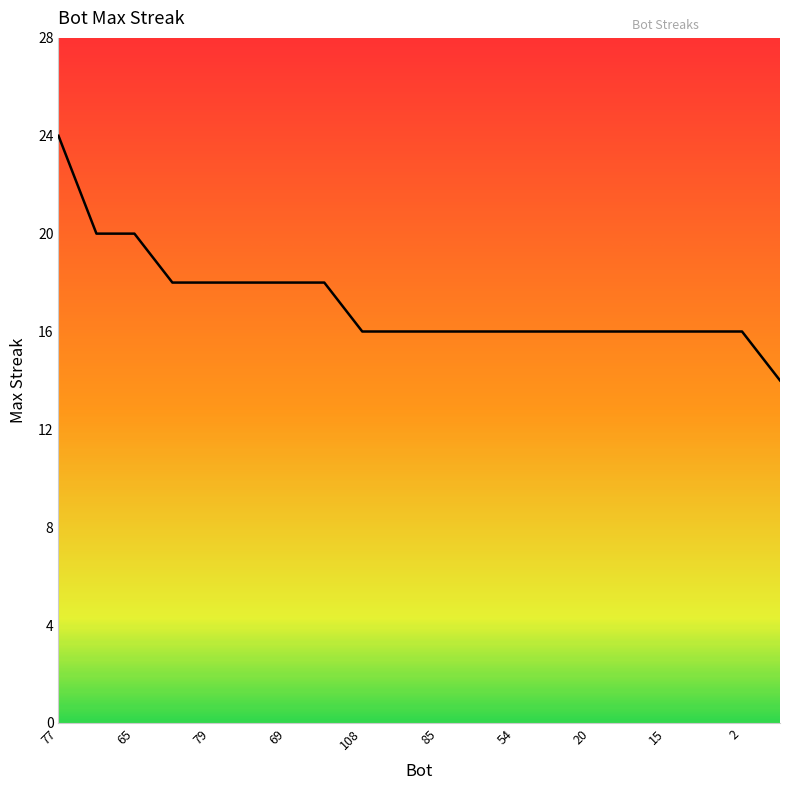

What is the smallest value displayed?

14